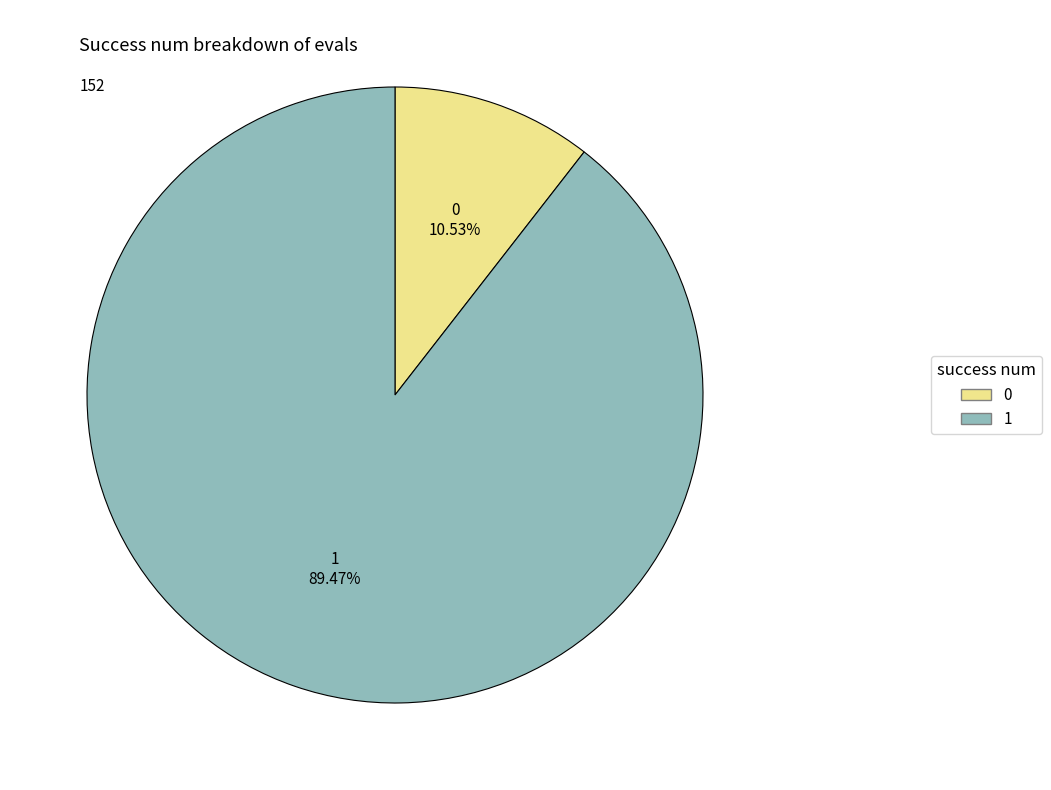

What percentage is the 1 slice, to the nearest percent?

89%